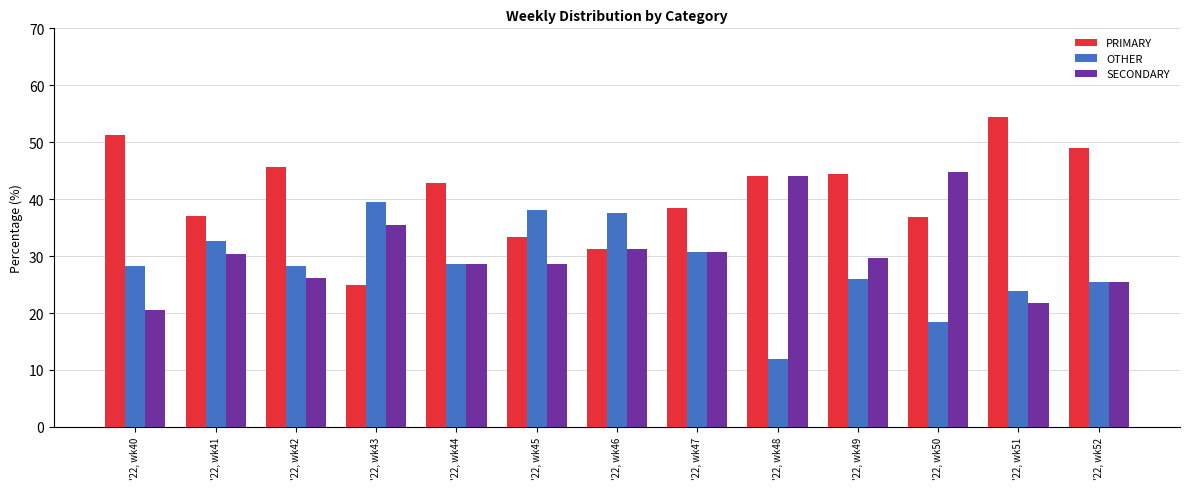

True or false: OTHER has a value of 17.1 at '22, wk41.

False